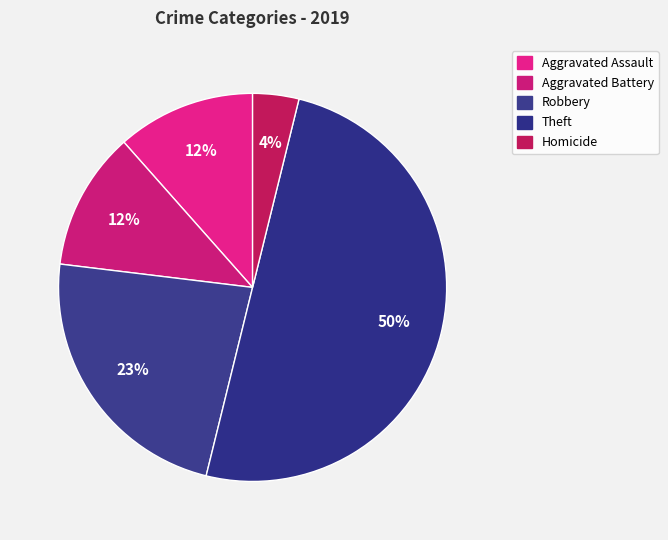

Does Aggravated Assault represent more than half of the total?

No